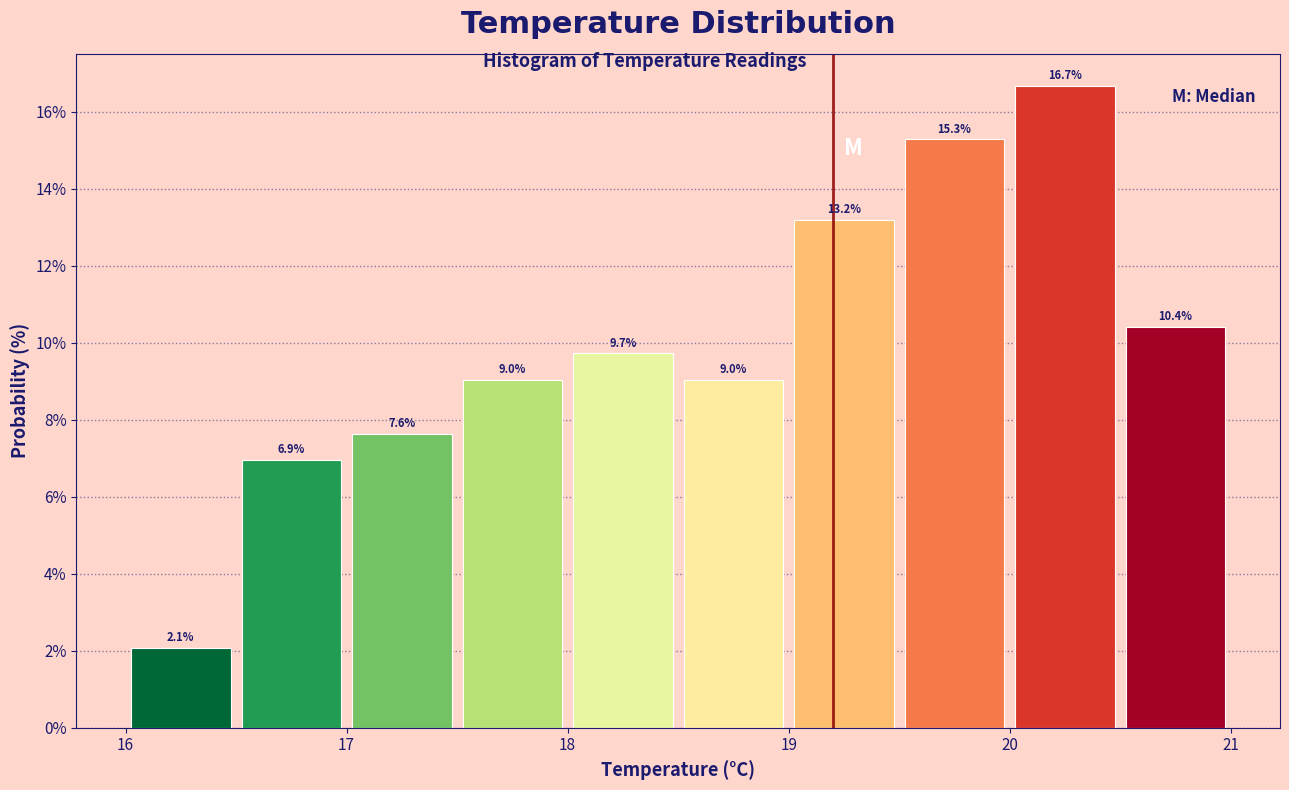

Over which range of the x-axis is the bar tallest?

20.0 to 20.5